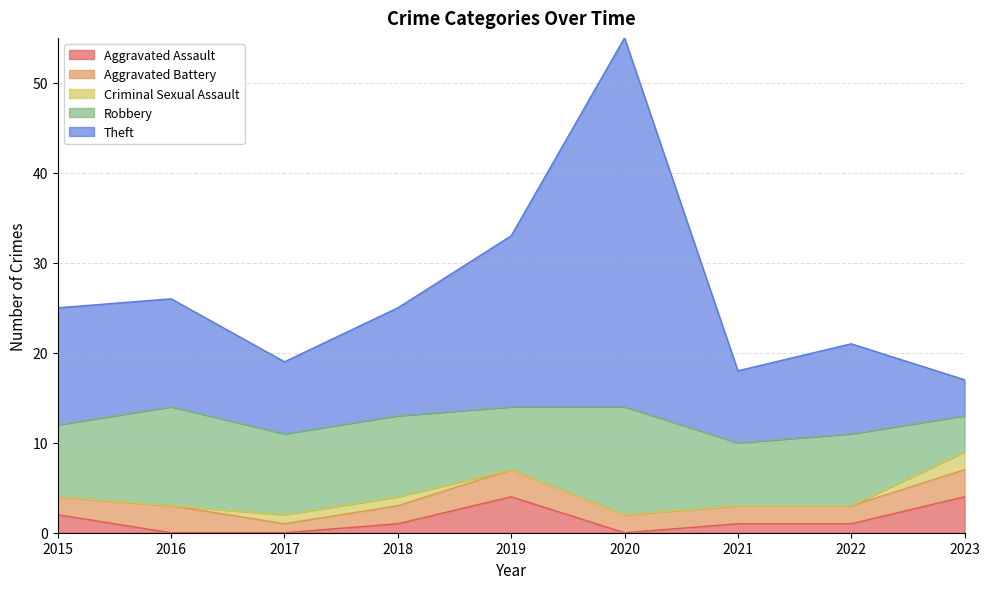

List the series in order of their peak value, highest first.

Theft, Robbery, Aggravated Assault, Aggravated Battery, Criminal Sexual Assault